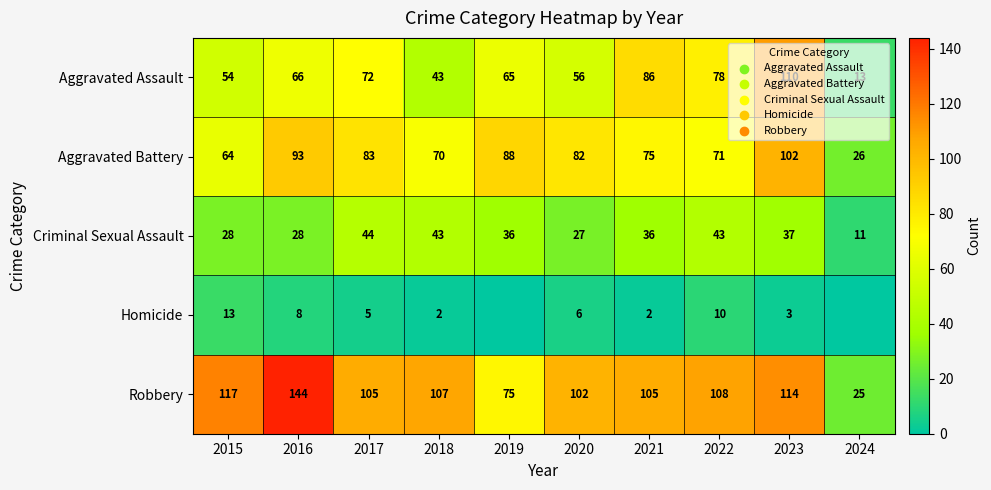

What is the sum of the Robbery values at 2020 and 2023?

216